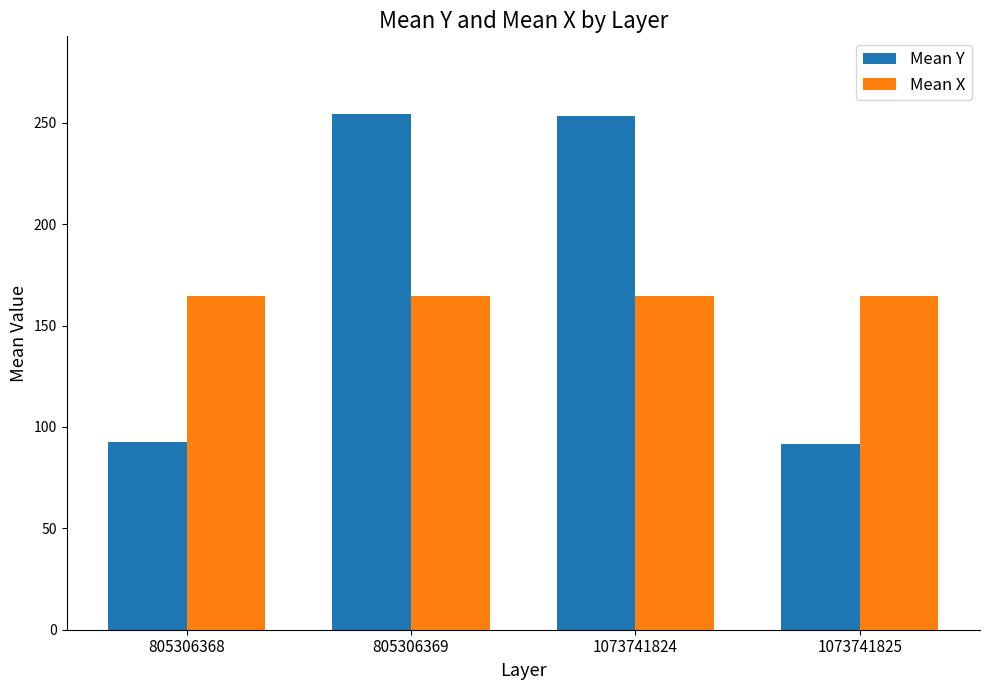

Are the bars grouped side by side (vs. stacked)?

Yes